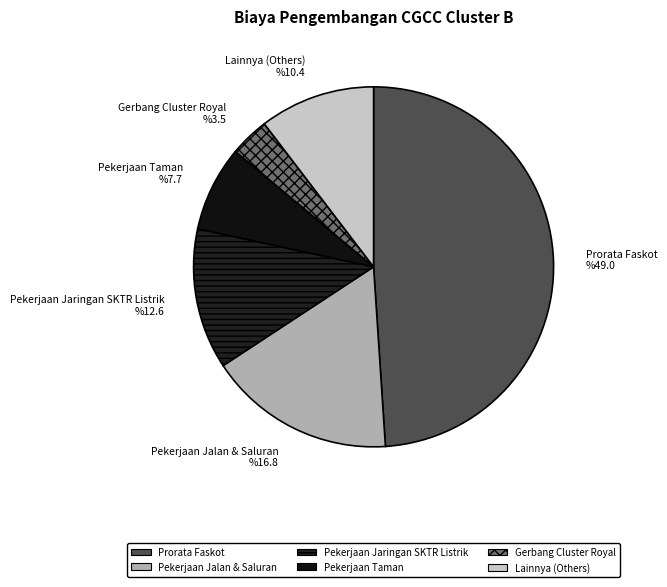

What is the largest slice in the pie chart?

Prorata Faskot